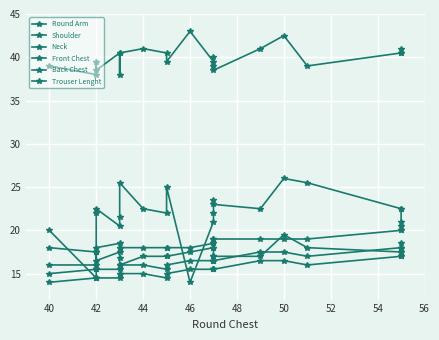

True or false: Front Chest and Neck intersect in this chart.

False